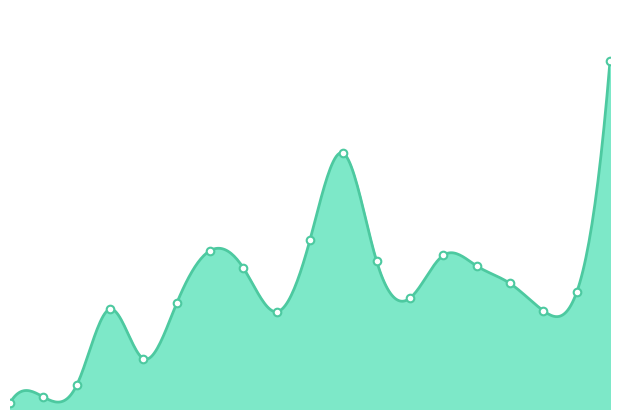

Approximately how many times larger is the value at 2006 compared to 2005?

2.0